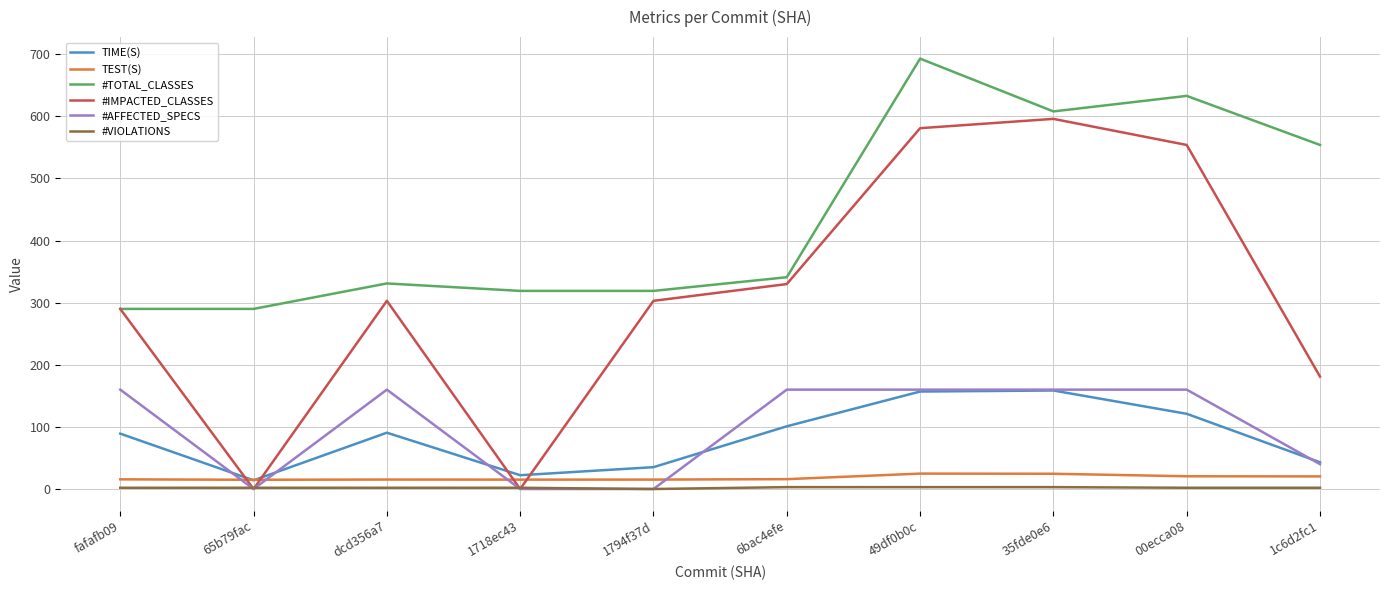

True or false: #TOTAL_CLASSES and TIME(S) intersect in this chart.

False